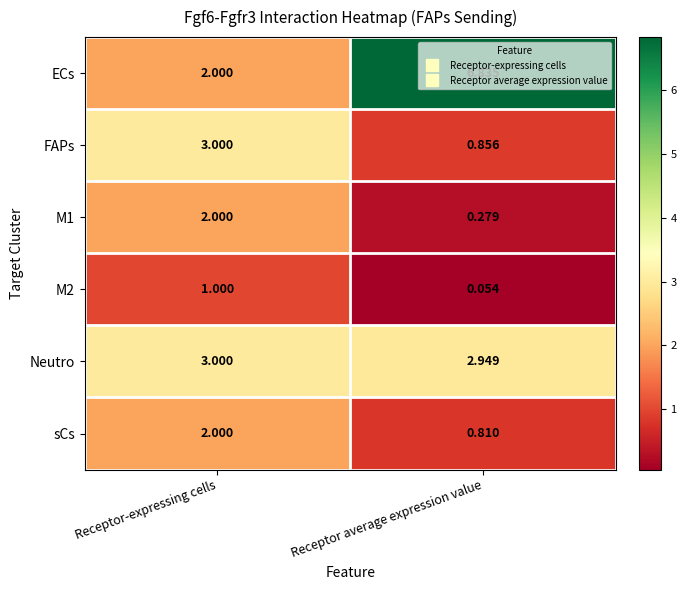

What is the total value across all series at Receptor-expressing cells?

13.0